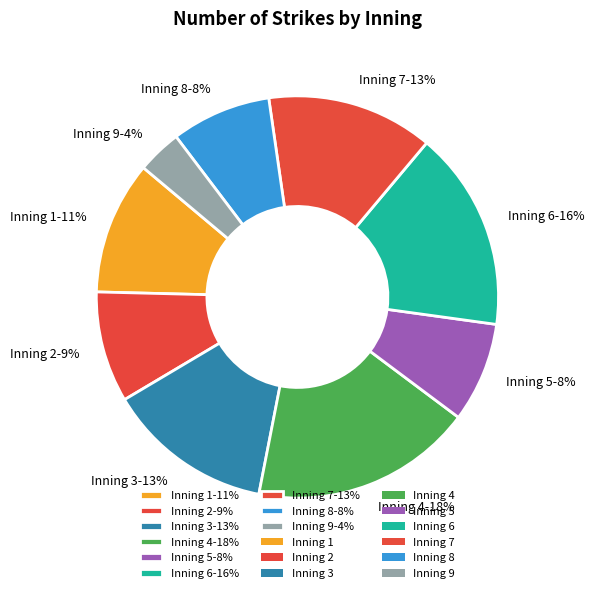

Is there any slice that represents more than half of the pie?

No